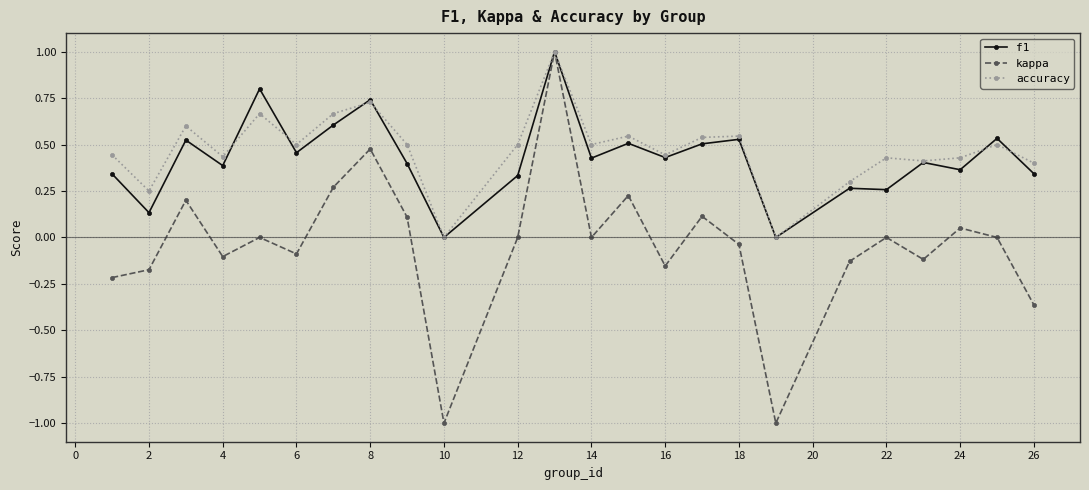

Which series has the largest range (max minus min)?

kappa